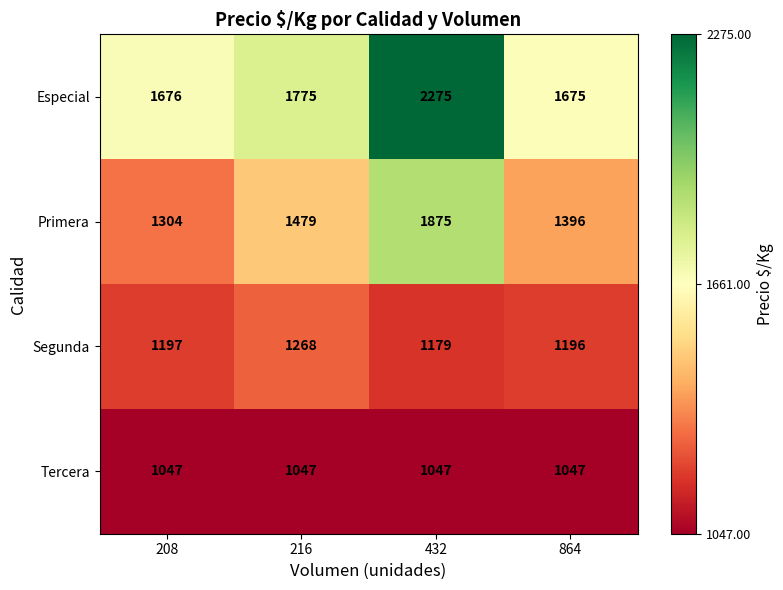

What is the total value across all series at 864?

5314